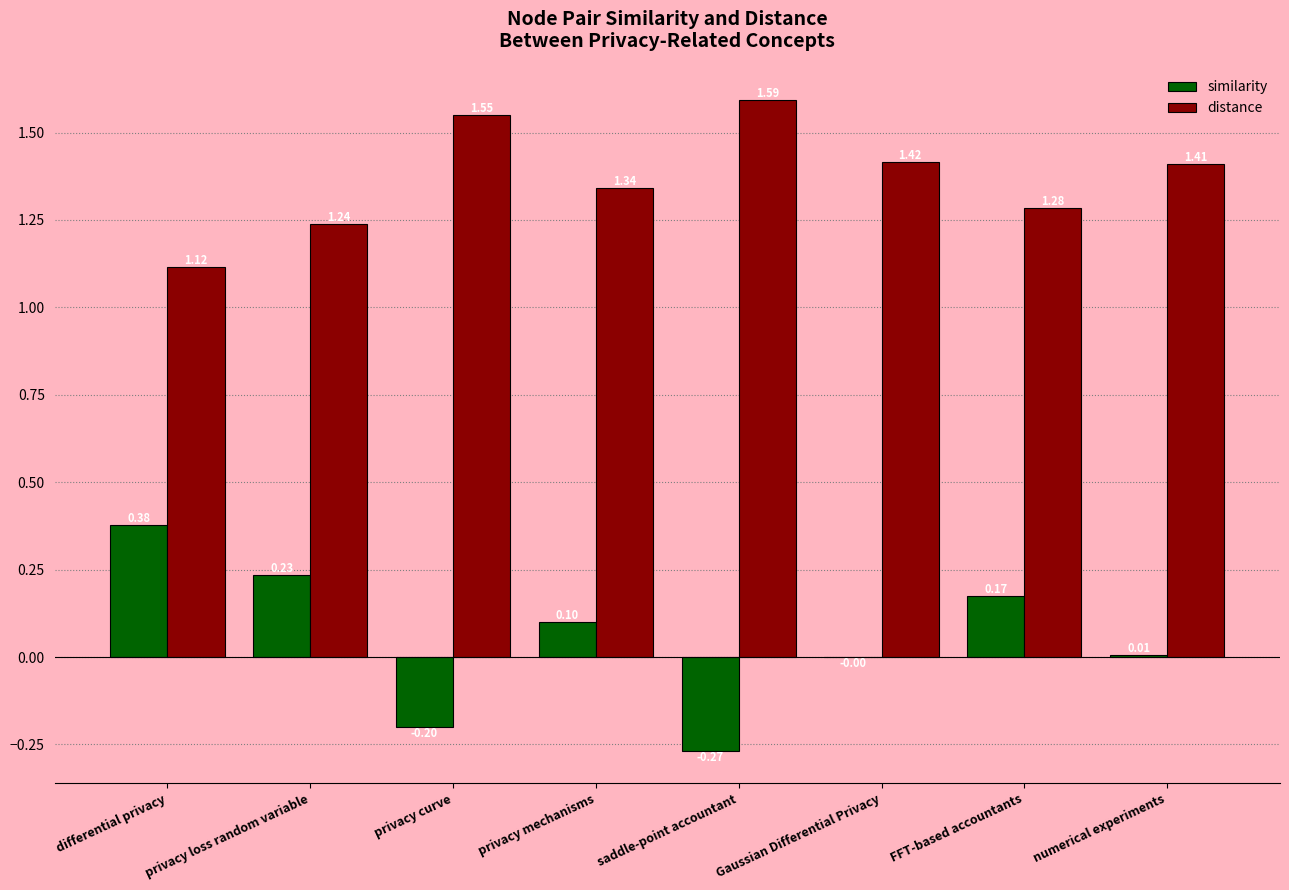

How many groups of bars are there?

8